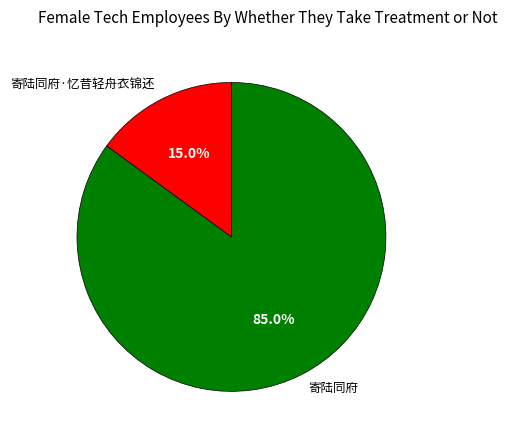

How many slices are in this pie chart?

2